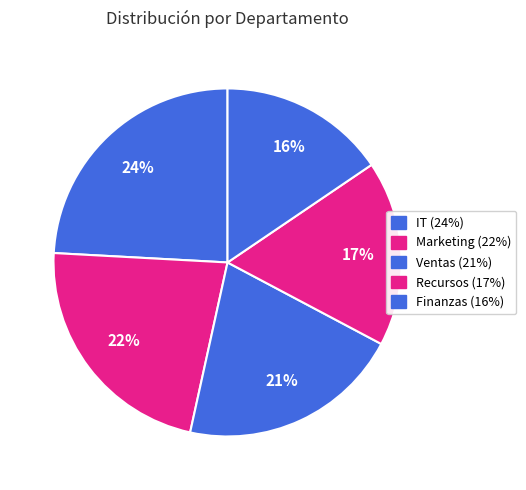

Which category has the smallest portion of the pie?

Finanzas